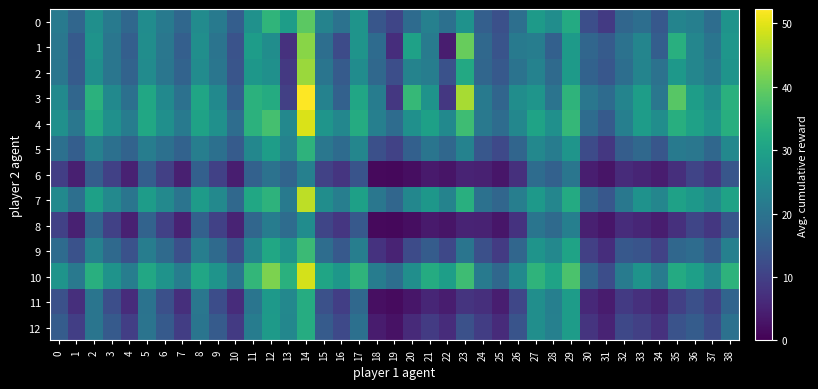

Which series has the widest spread of values?

3